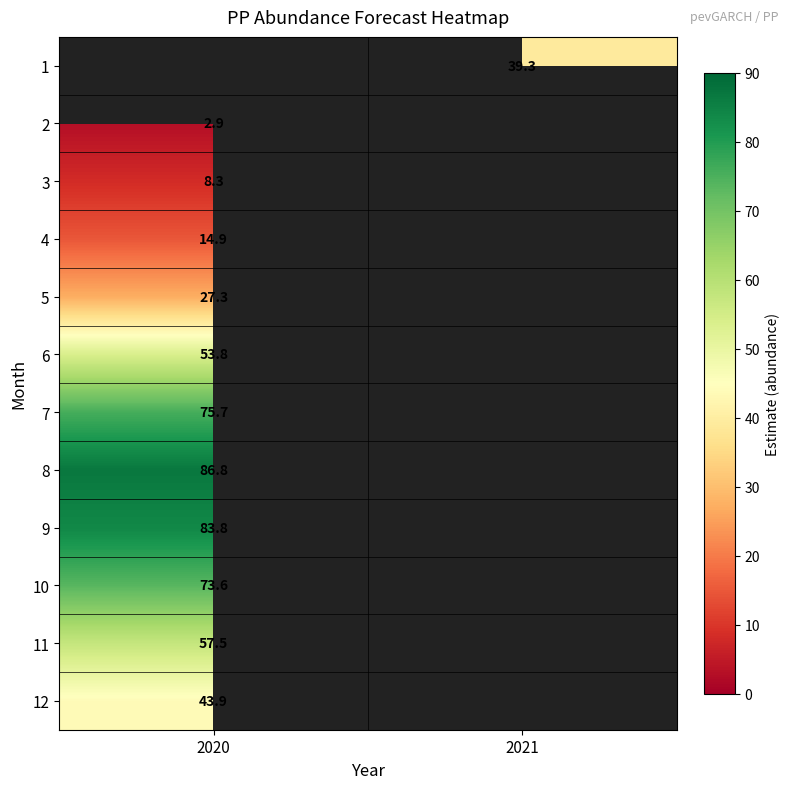

Which series has the widest spread of values?

2